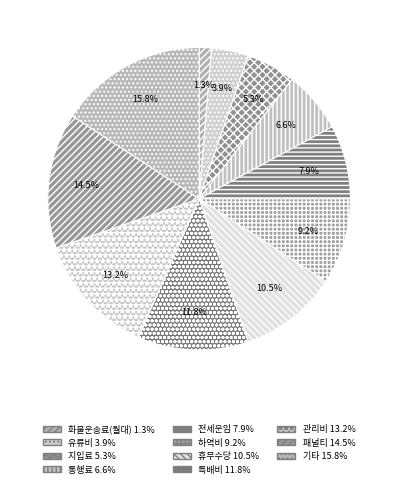

To the nearest percent, what is the average slice percentage?

9%